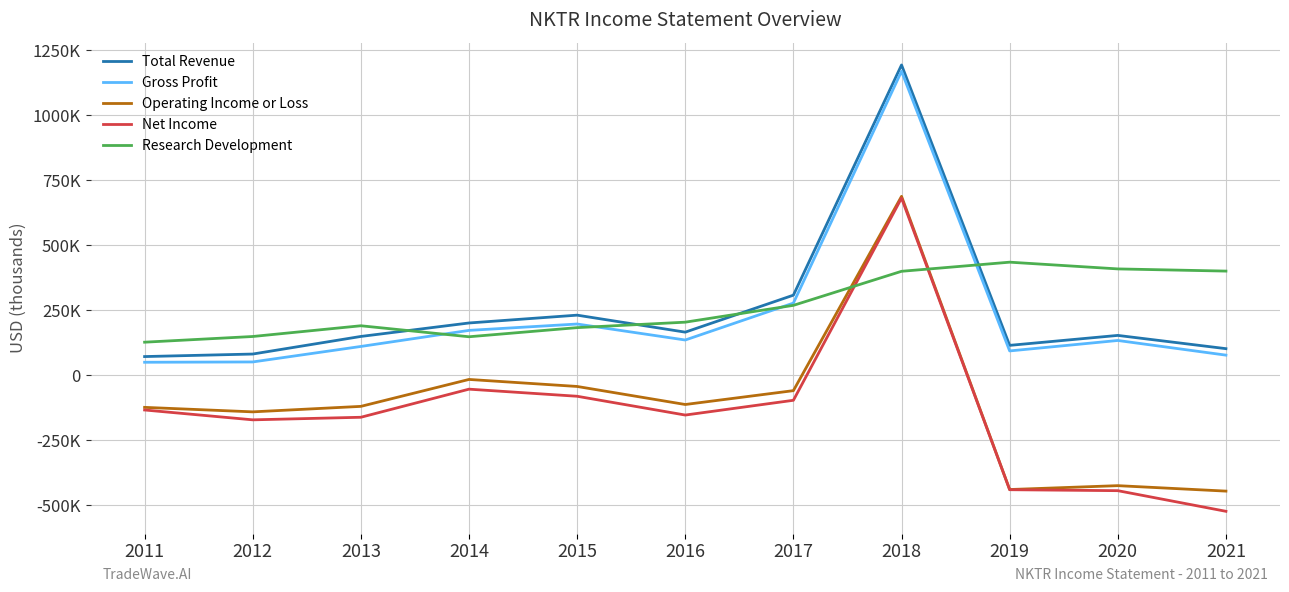

Is it true that Total Revenue equals 50265 at 2016?

False